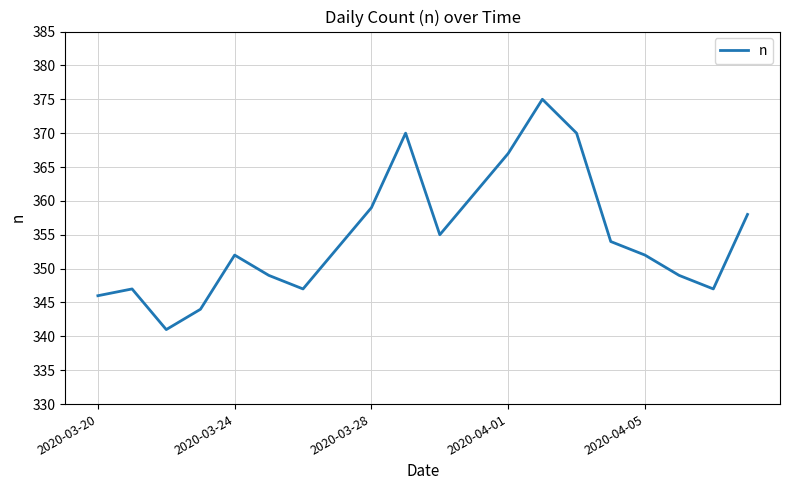

What is the difference between the maximum and minimum values?

34